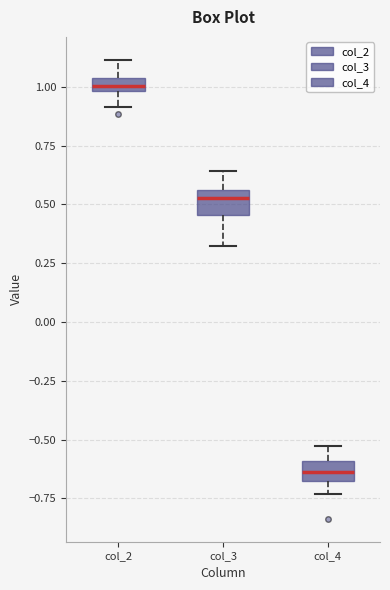

Where does the upper whisker of the box for col_3 end on the y-axis? The values are not printed on the chart, so give them approximately, as read against the axis.

0.65